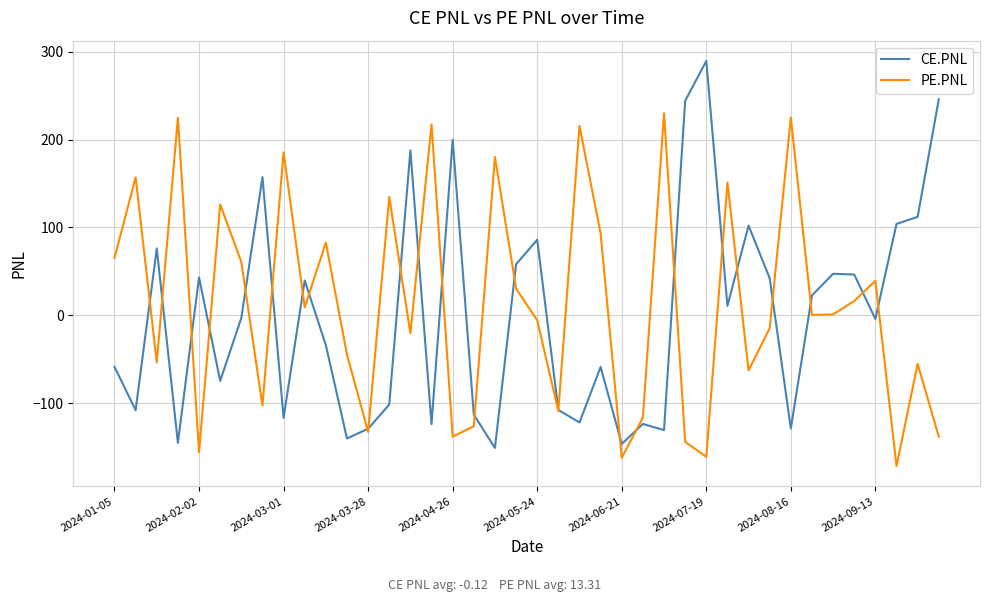

Rank the series by their maximum value, from lowest to highest.

PE.PNL, CE.PNL